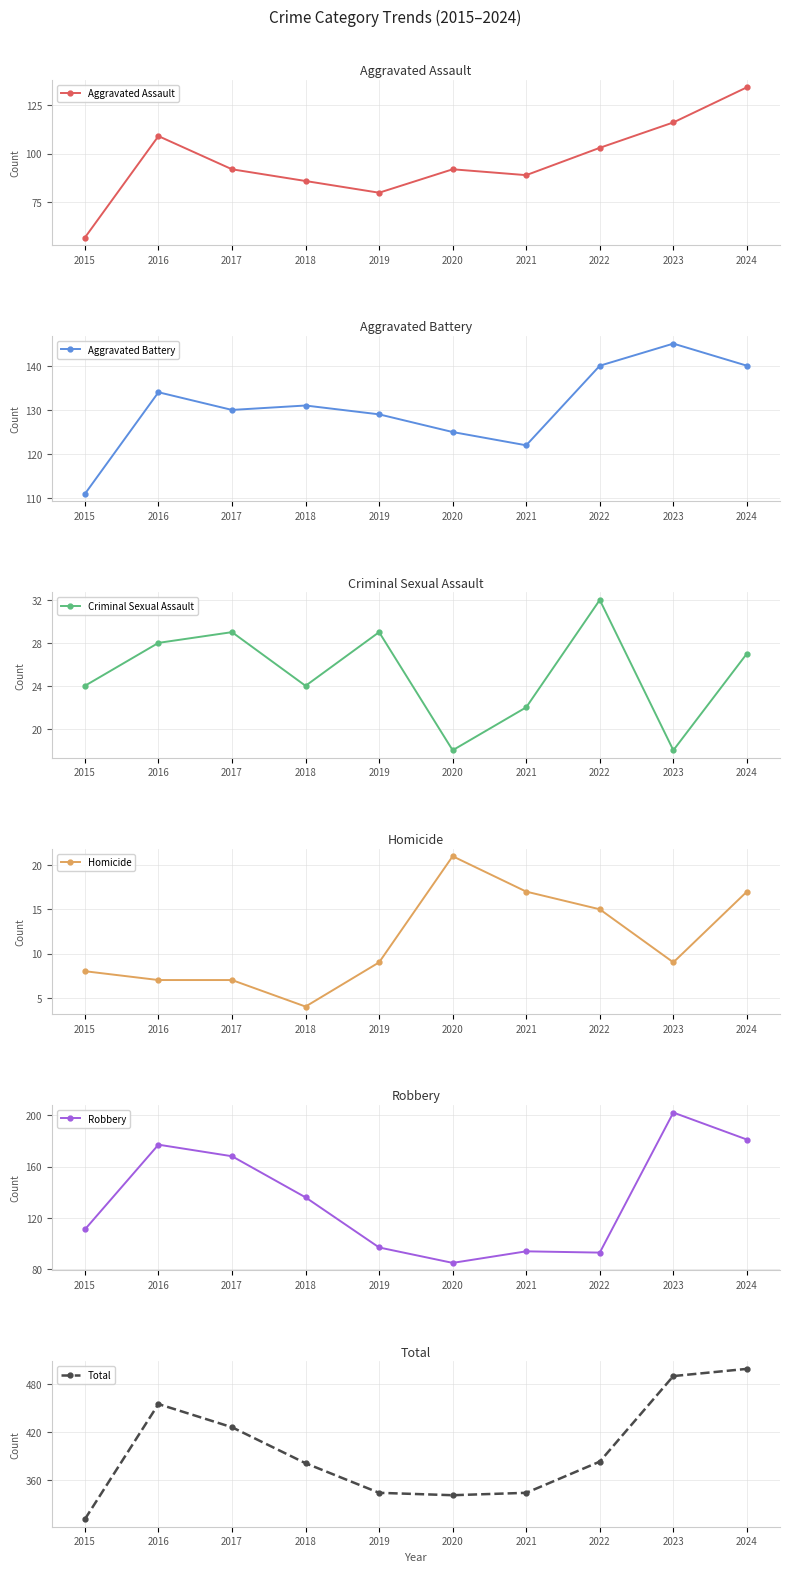

Where does the Homicide series first go above 9?

2020